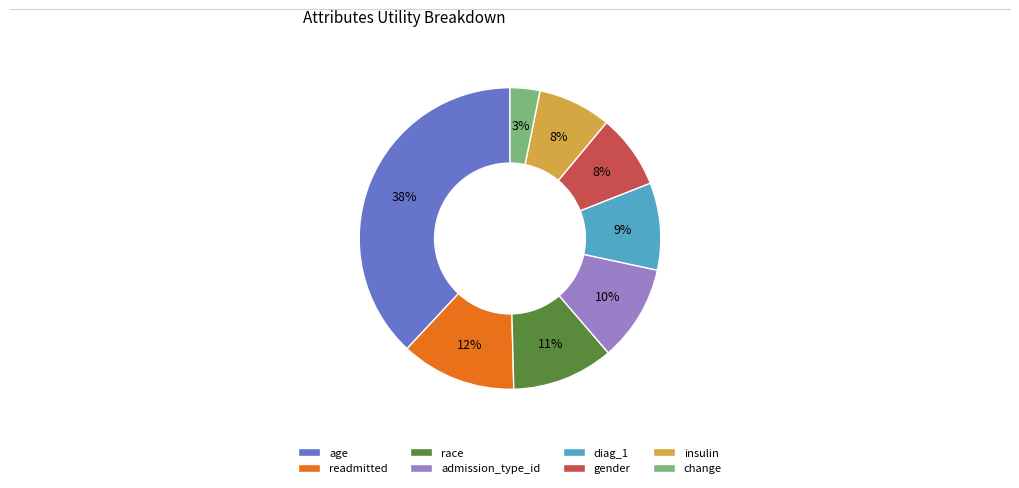

Count the number of slices in the pie.

8